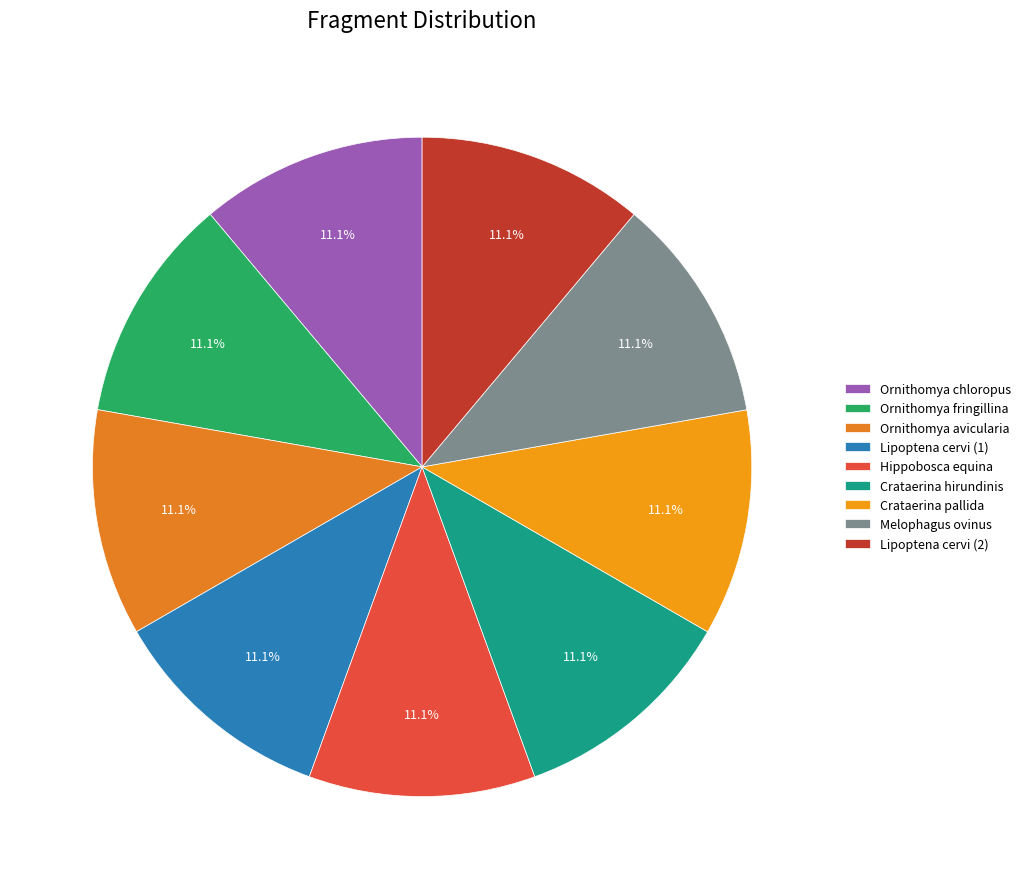

Count the number of slices in the pie.

9